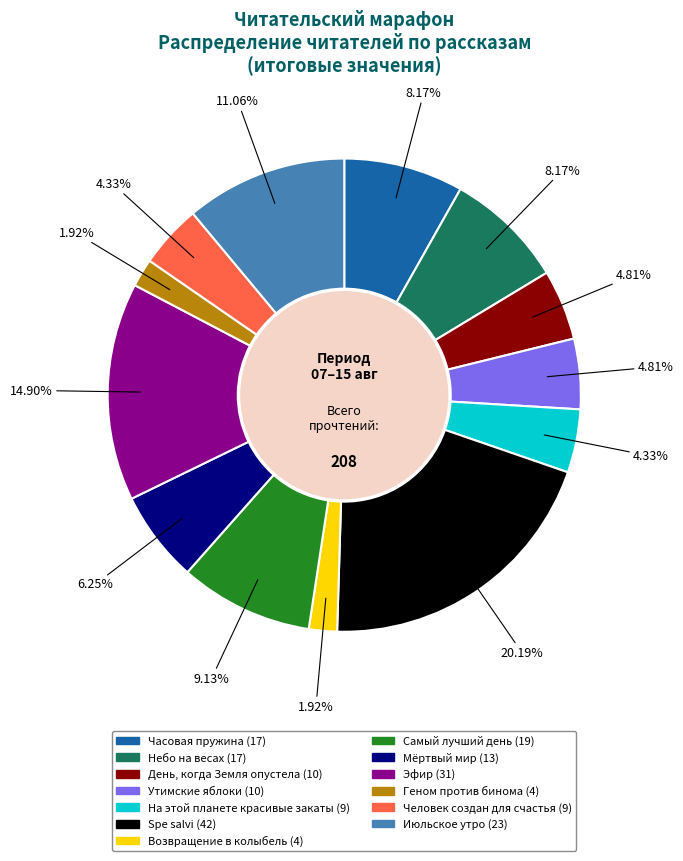

To the nearest percent, what is the combined percentage of Геном против бинома and Утимские яблоки?

7%